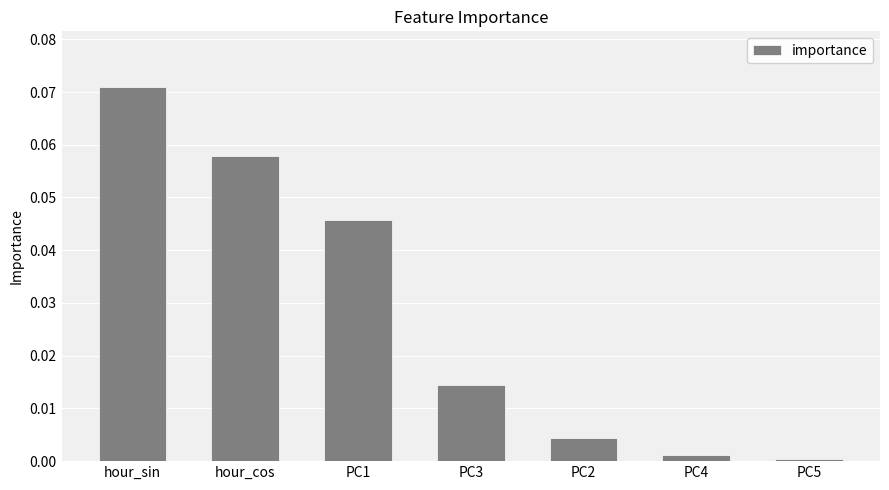

Between PC3 and hour_cos, which is larger?

hour_cos